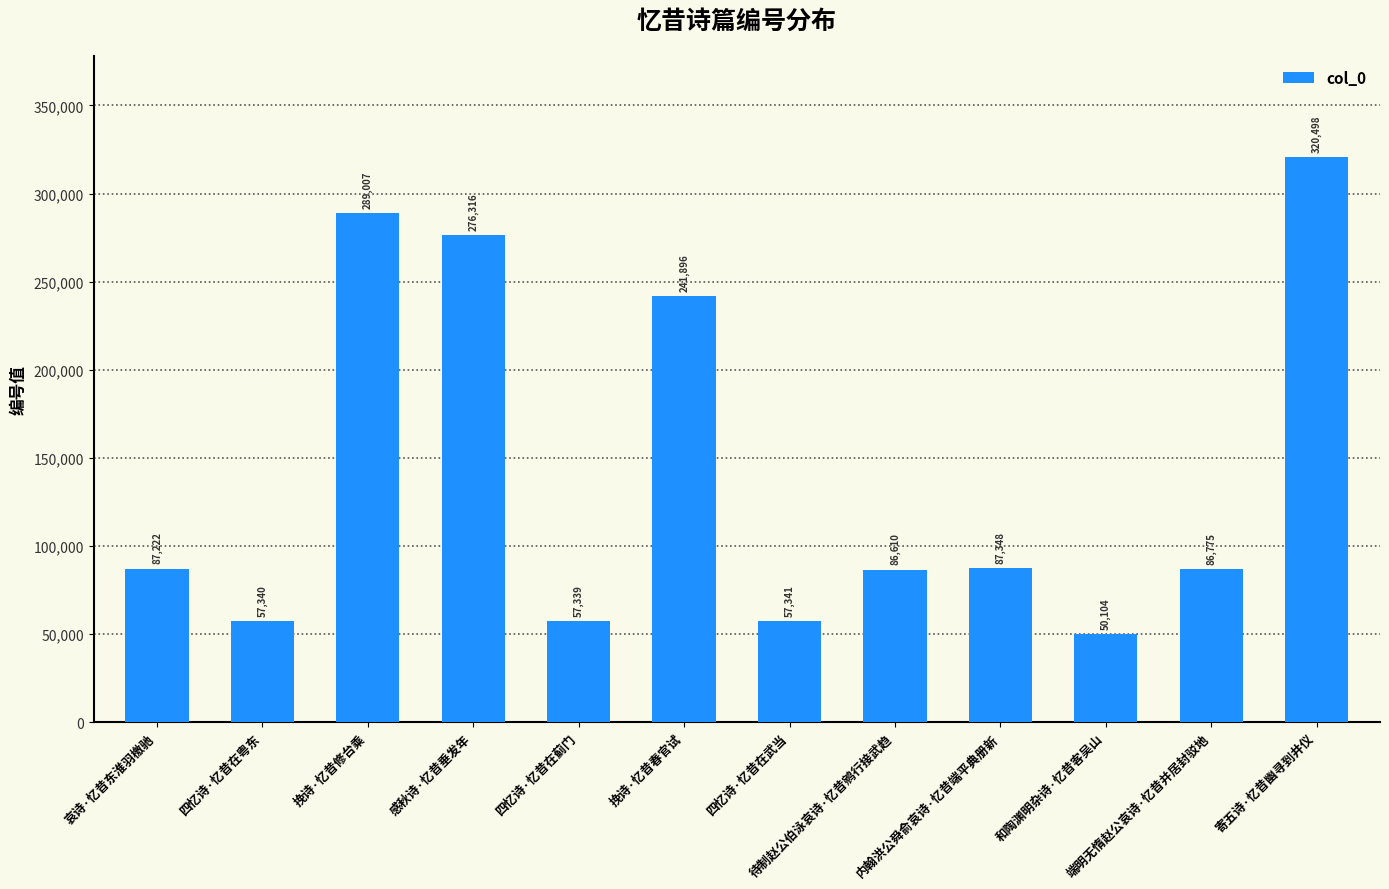

Reading left to right, extract all data points from this chart.

哀诗·忆昔东淮羽檄驰=87222	四忆诗·忆昔在粤东=57340	挽诗·忆昔修台乘=289007	感秋诗·忆昔垂发年=276316	四忆诗·忆昔在蓟门=57339	挽诗·忆昔春官试=241896	四忆诗·忆昔在武当=57341	待制赵公伯泳哀诗·忆昔鹓行接武趋=86610	内翰洪公舜俞哀诗·忆昔端平典册新=87348	和陶渊明杂诗·忆昔客吴山=50104	端明无惰赵公哀诗·忆昔并居封驳地=86775	寄五诗·忆昔幽寻到井仪=320498